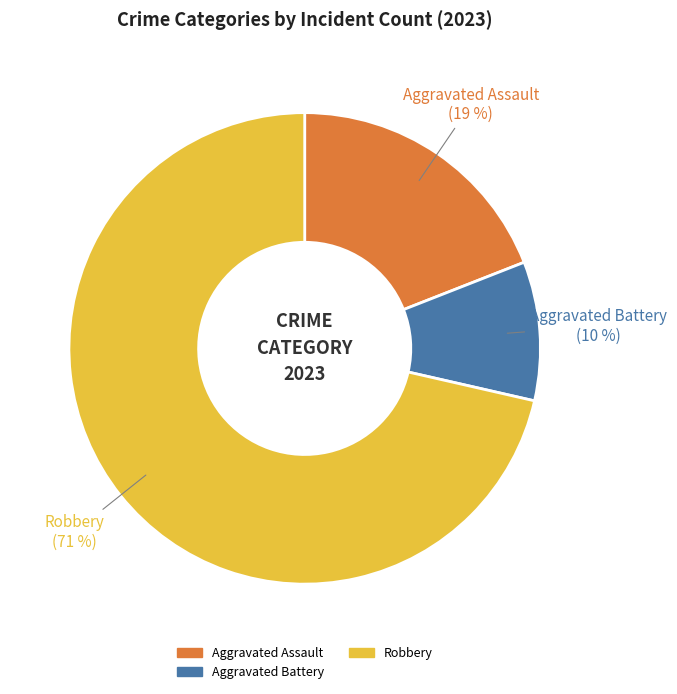

Is there a majority slice in this chart?

Yes